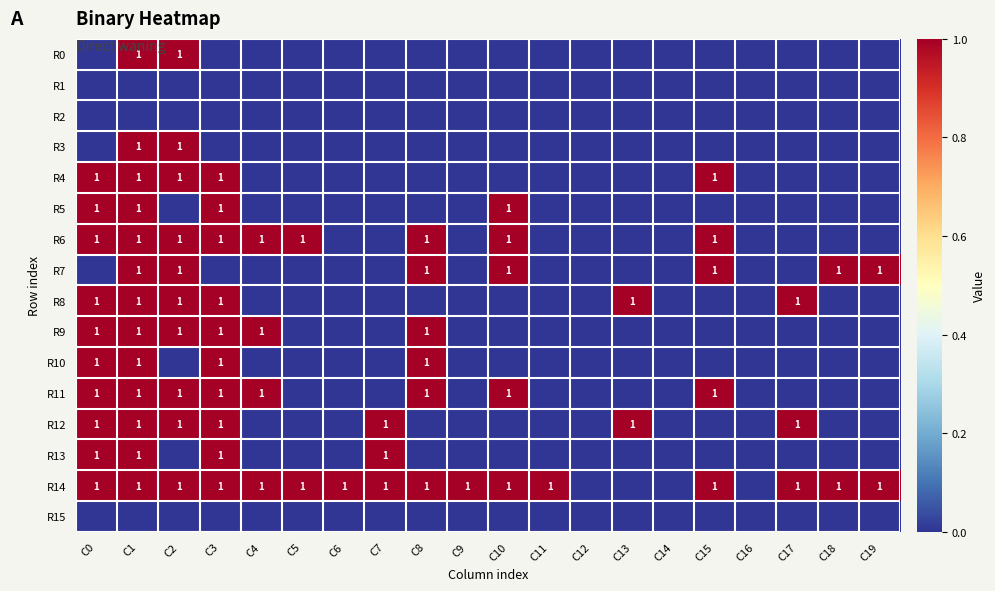

True or false: R15 has a value of 0 at C10.

True